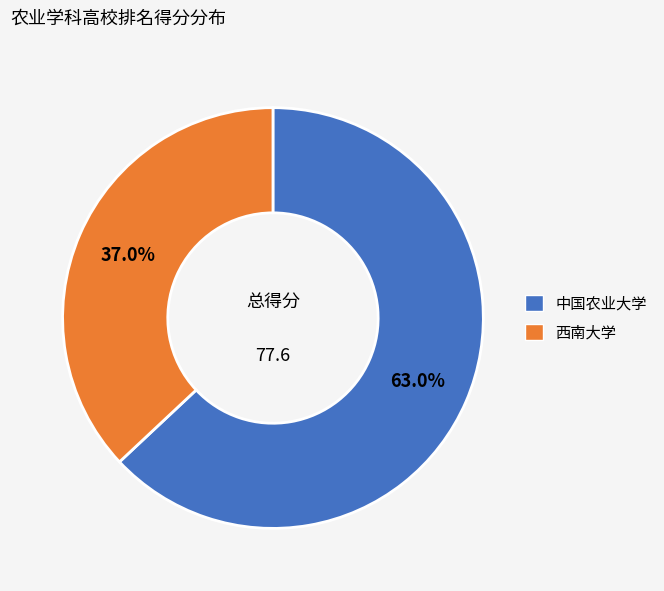

Which slice is the largest?

中国农业大学